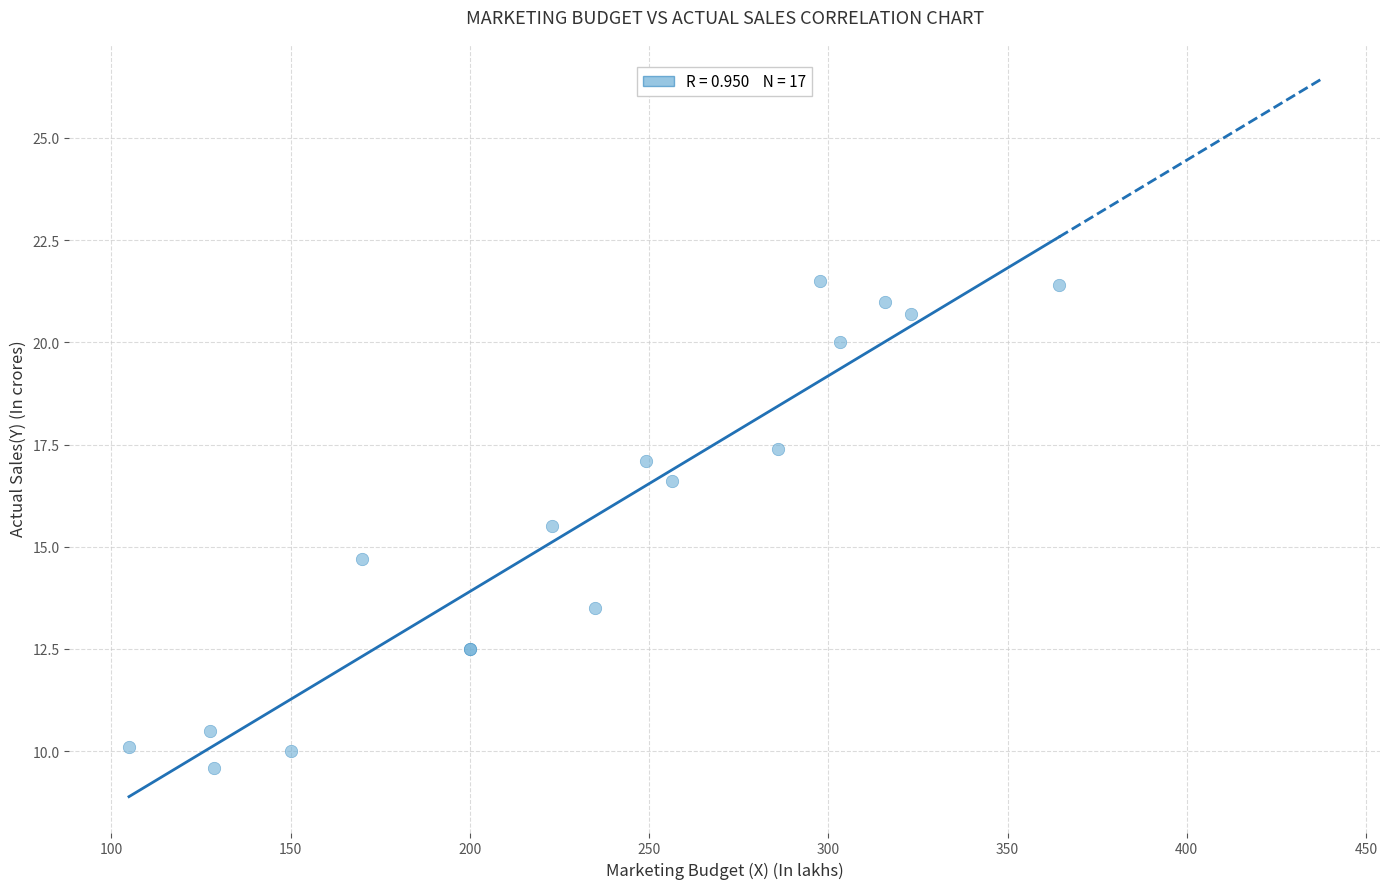

What Y value in the scatter plot is closest to 15?

14.7